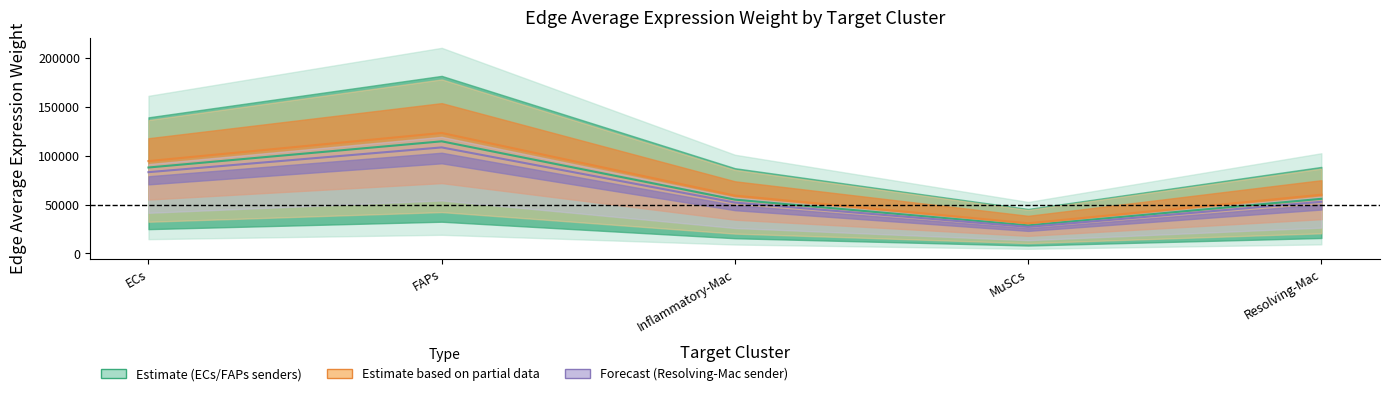

True or false: Edge avg expr weight (FAPs sender) and Edge avg expr weight (Inflam-Mac sender) intersect in this chart.

False